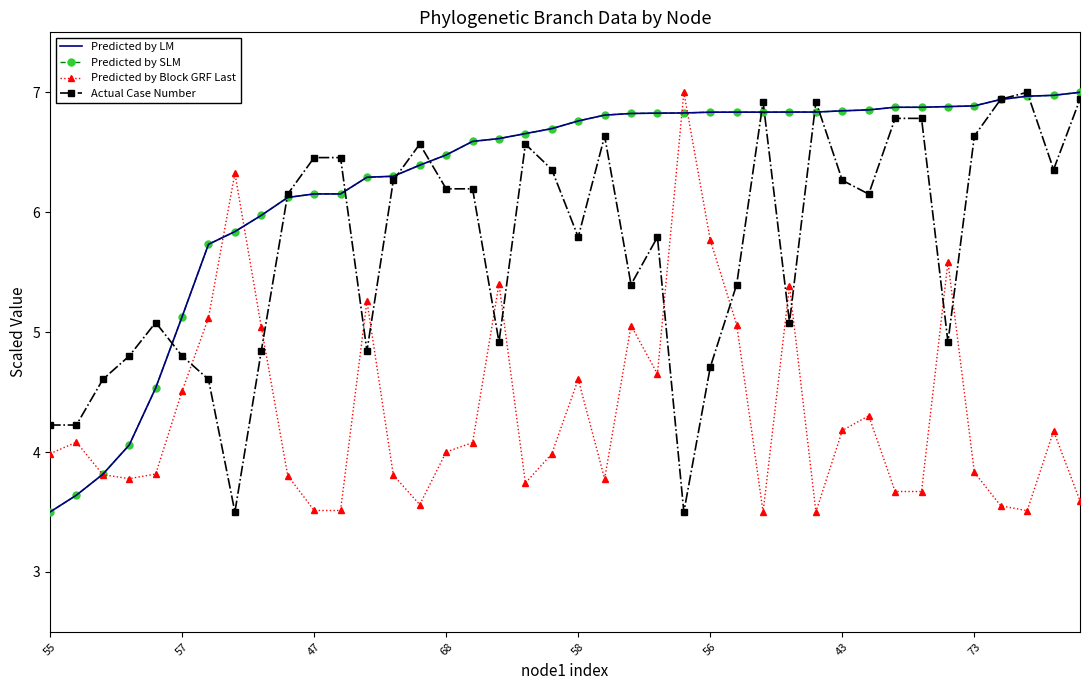

Count the number of categories in the chart.

40